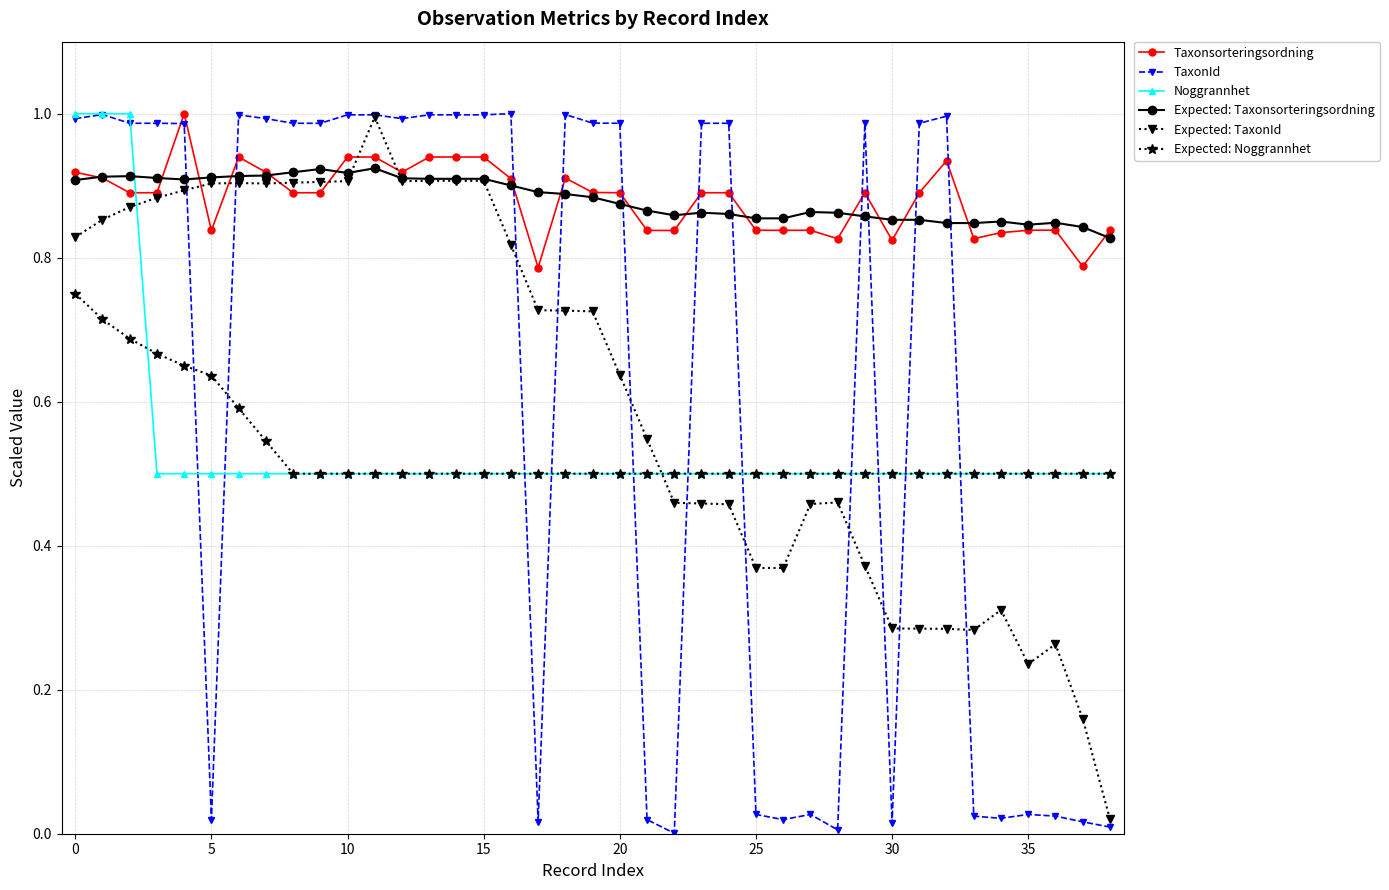

True or false: TaxonId has more than 0 points higher than both neighbors.

True